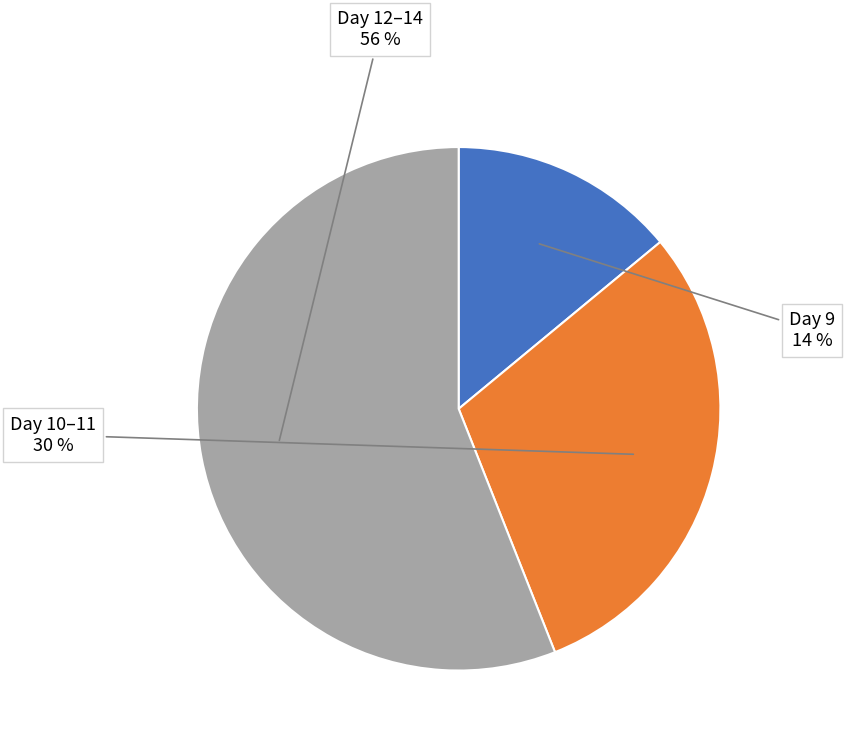

To the nearest percent, what is the average slice percentage?

33%